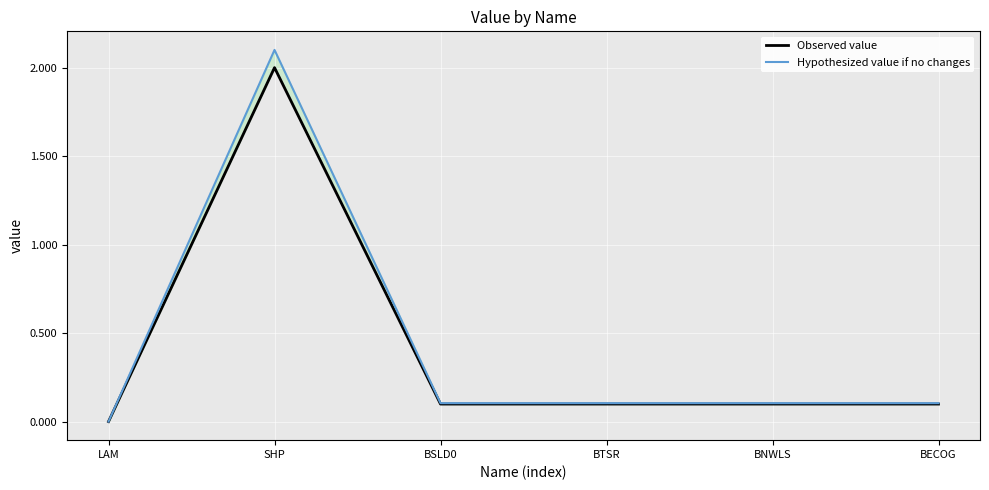

Which series has the largest total across all categories?

Hypothesized value if no changes